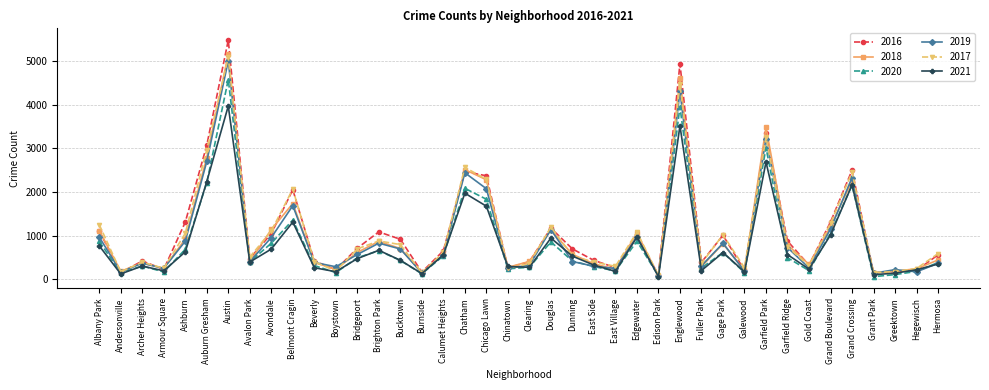

Does the chart display data point markers on the line(s)?

Yes